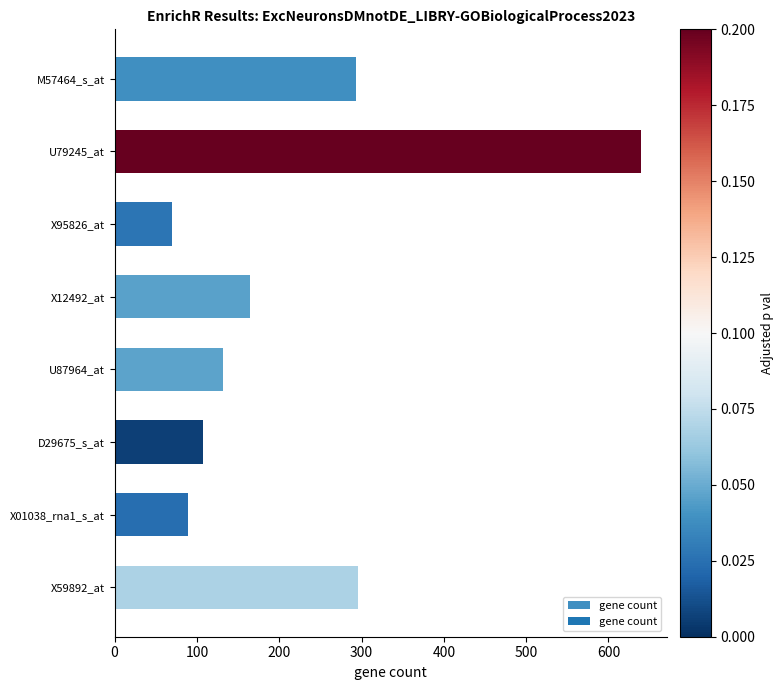

What is the difference between the second highest and minimum values?

226